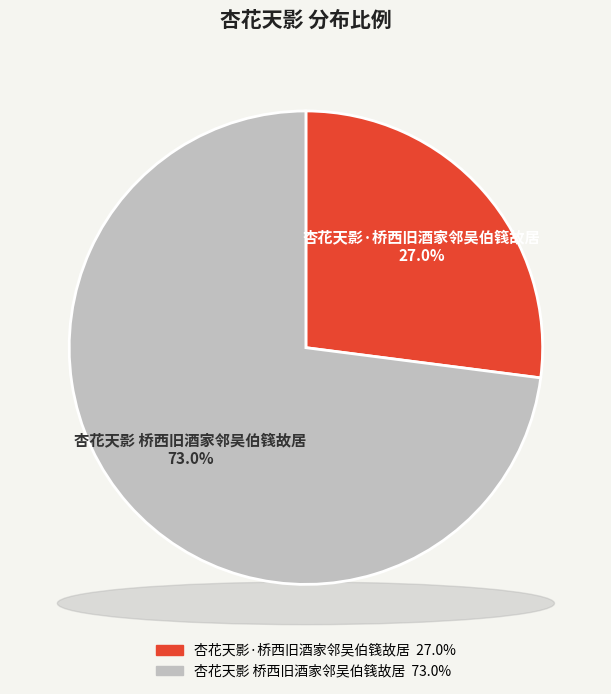

What percentage is the 杏花天影·桥西旧酒家邻吴伯篯故居 slice, to the nearest percent?

27%